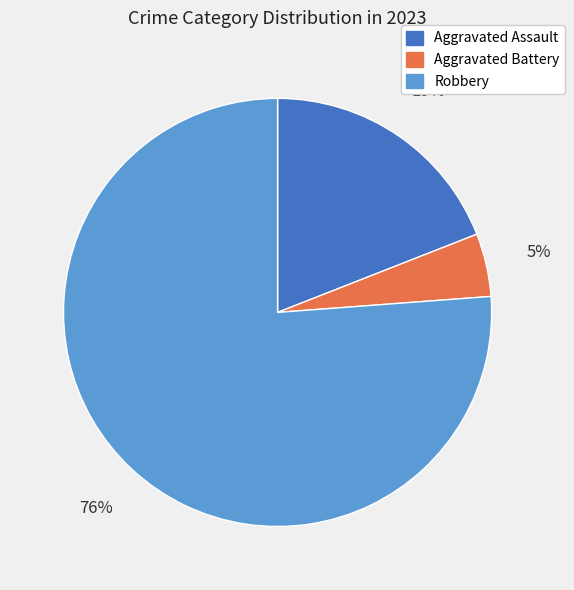

Between Aggravated Battery and Aggravated Assault, which is larger?

Aggravated Assault